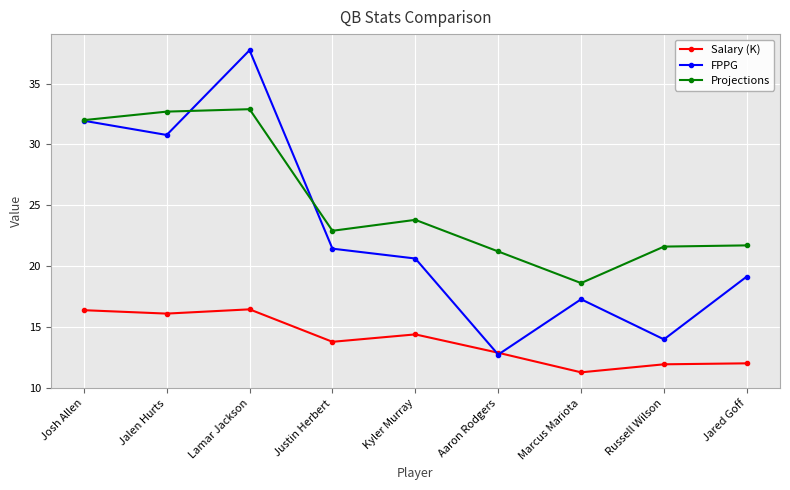

At Jared Goff, list the series in order from smallest to largest.

Salary (K), FPPG, Projections